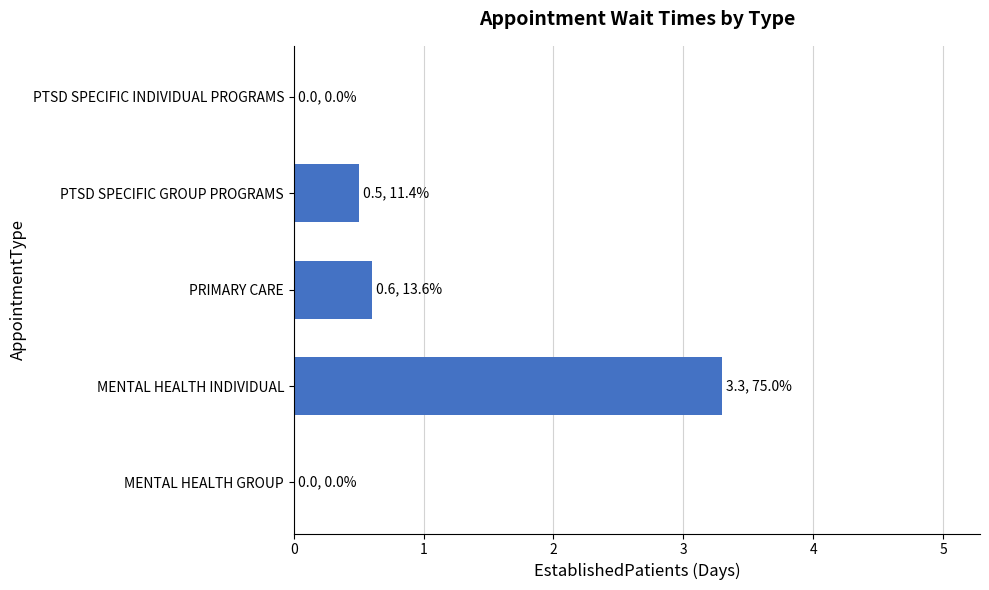

Reading bottom to top, extract all data points from this chart.

MENTAL HEALTH GROUP=0.0	MENTAL HEALTH INDIVIDUAL=3.3	PRIMARY CARE=0.6	PTSD SPECIFIC GROUP PROGRAMS=0.5	PTSD SPECIFIC INDIVIDUAL PROGRAMS=0.0